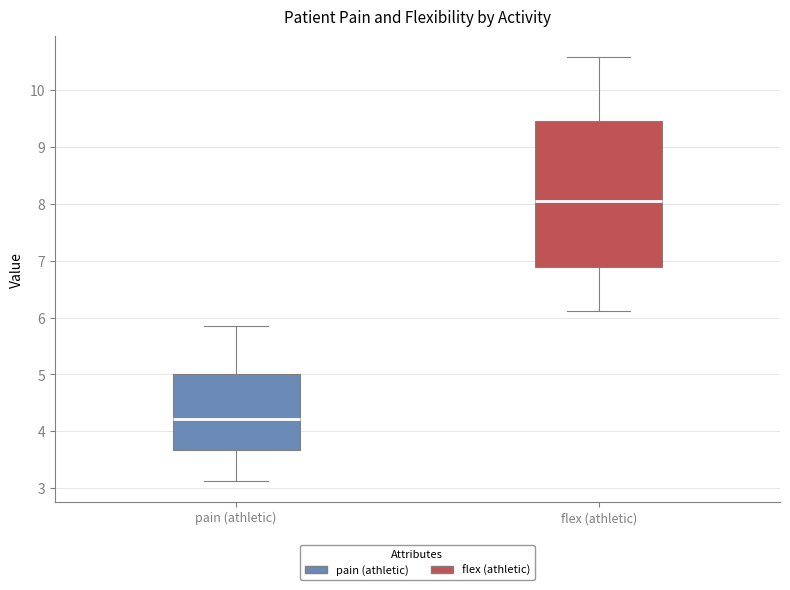

Where is the lower edge of the box for pain (athletic) on the y-axis? The values are not printed on the chart, so give them approximately, as read against the axis.

3.7